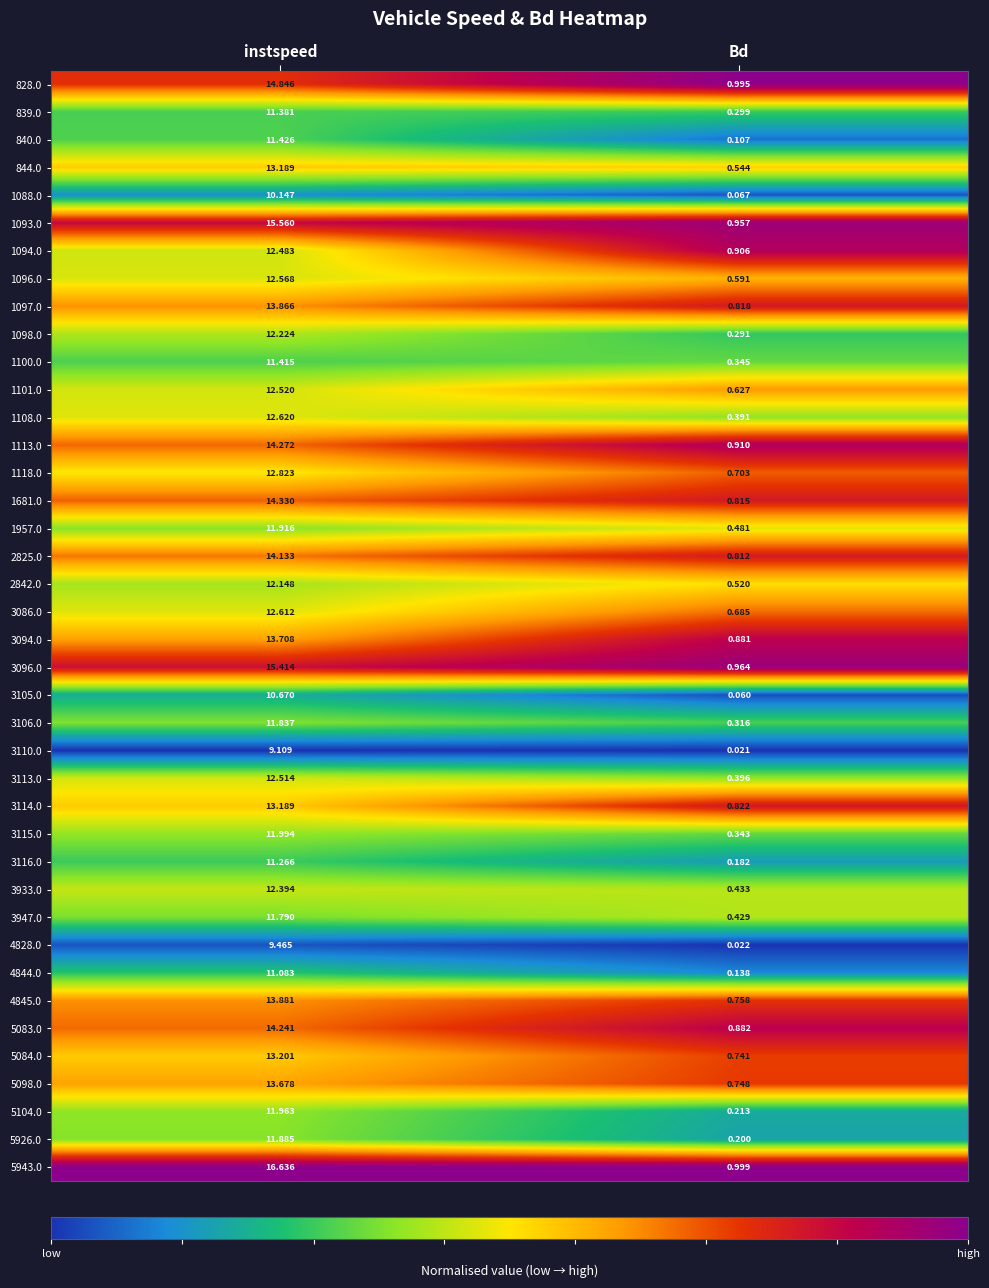

At which category is the sum across all series the highest?

instspeed